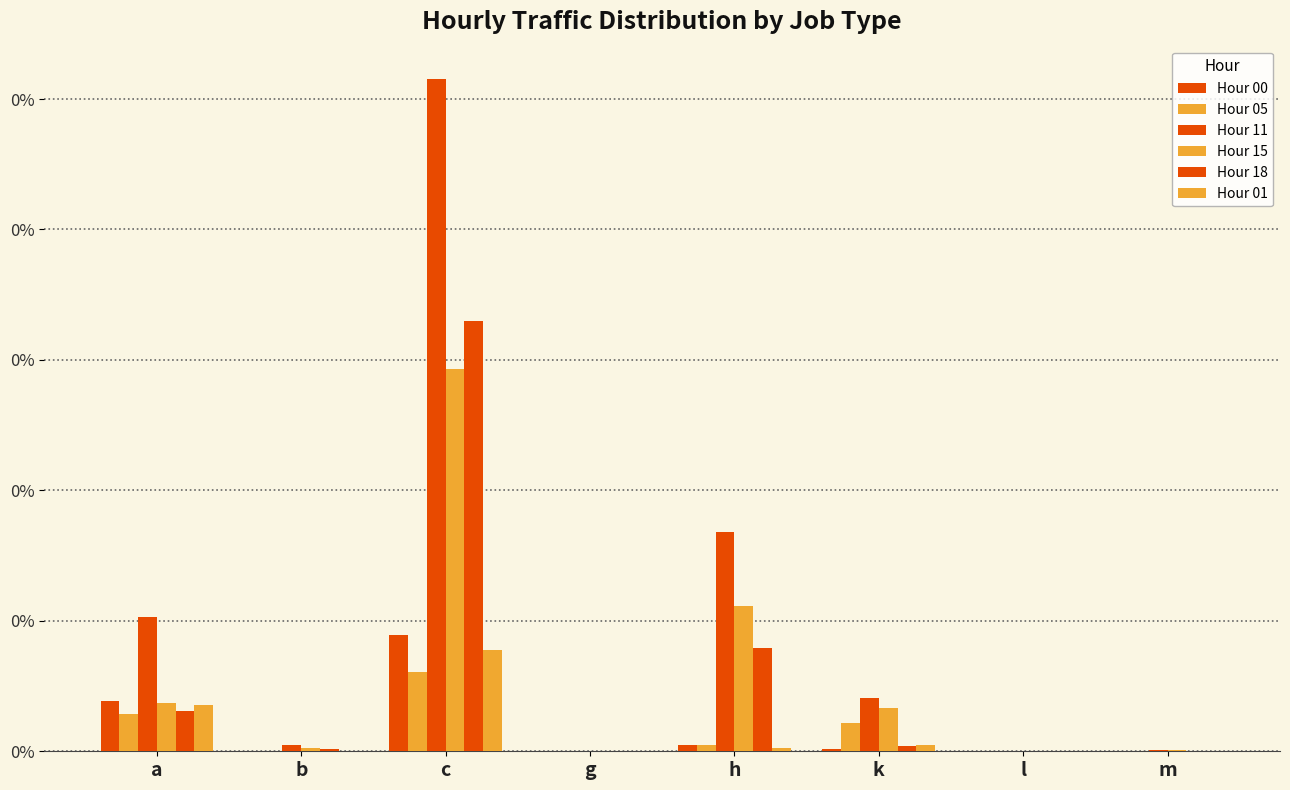

True or false: Hour 11 has a value of 0.0 at b.

False